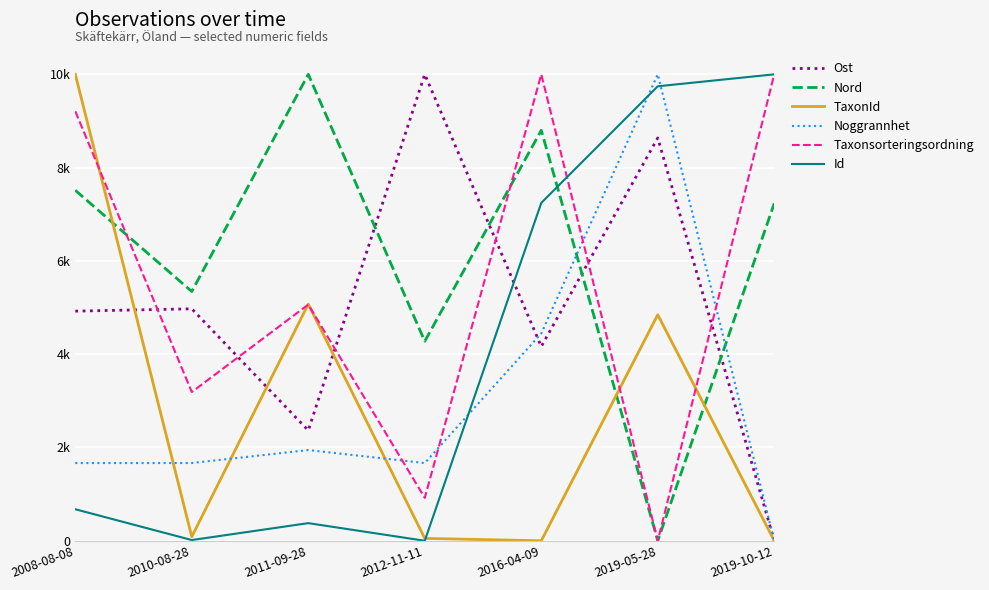

Which series ends up on top after the final intersection of Id and Nord?

Id